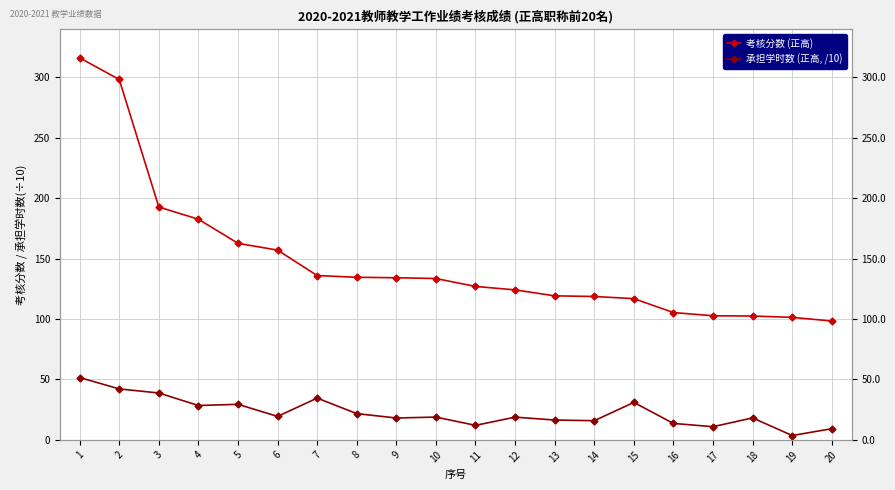

Reading right to left, transcribe all the data shown in this chart.

考核分数 (正高): 20=98.3	19=101.4	18=102.5	17=102.7	16=105.3	15=116.9	14=118.6	13=119.2	12=124.1	11=127.0	10=133.5	9=134.2	8=134.5	7=136.0	6=157.0	5=162.6	4=182.6	3=192.7	2=298.2	1=316.1
承担学时数 (正高, /10): 20=9.2	19=3.6	18=18.2	17=10.9	16=13.6	15=31.0	14=15.8	13=16.4	12=18.8	11=12.0	10=18.9	9=18.1	8=21.7	7=34.6	6=19.4	5=29.4	4=28.4	3=38.8	2=42.1	1=51.6